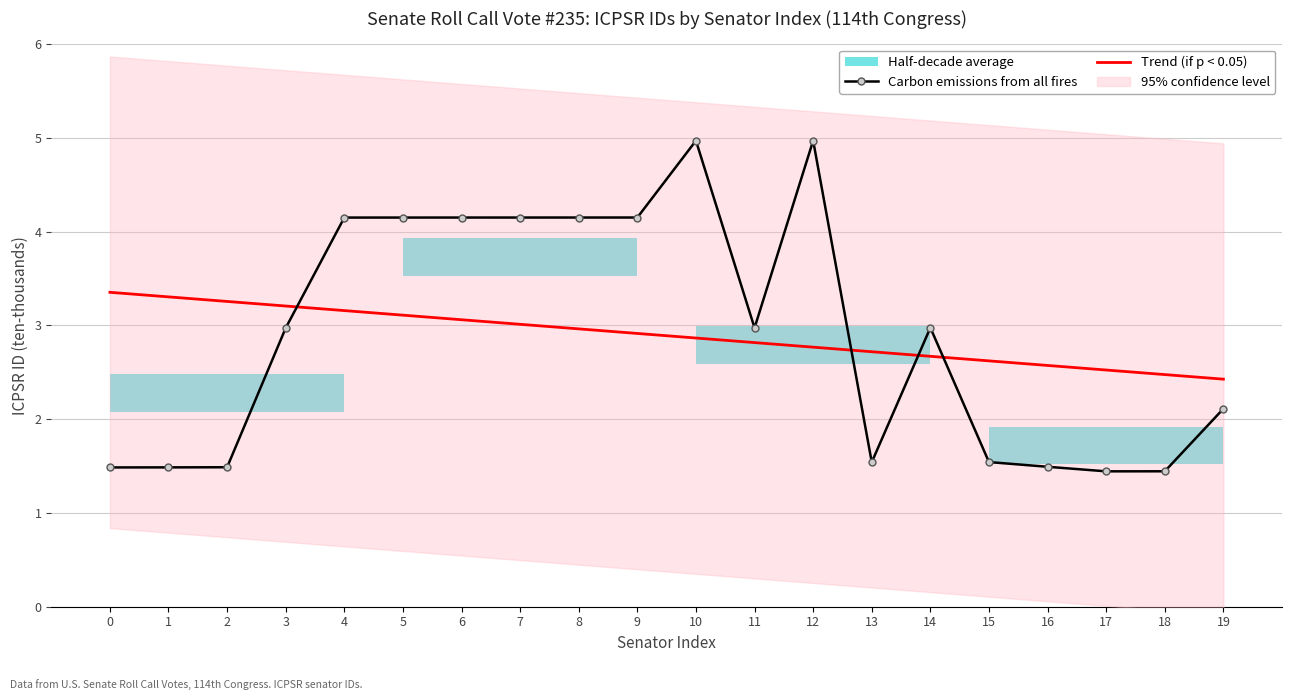

Between 5 and 13, which series saw the biggest shift?

Carbon emissions from all fires